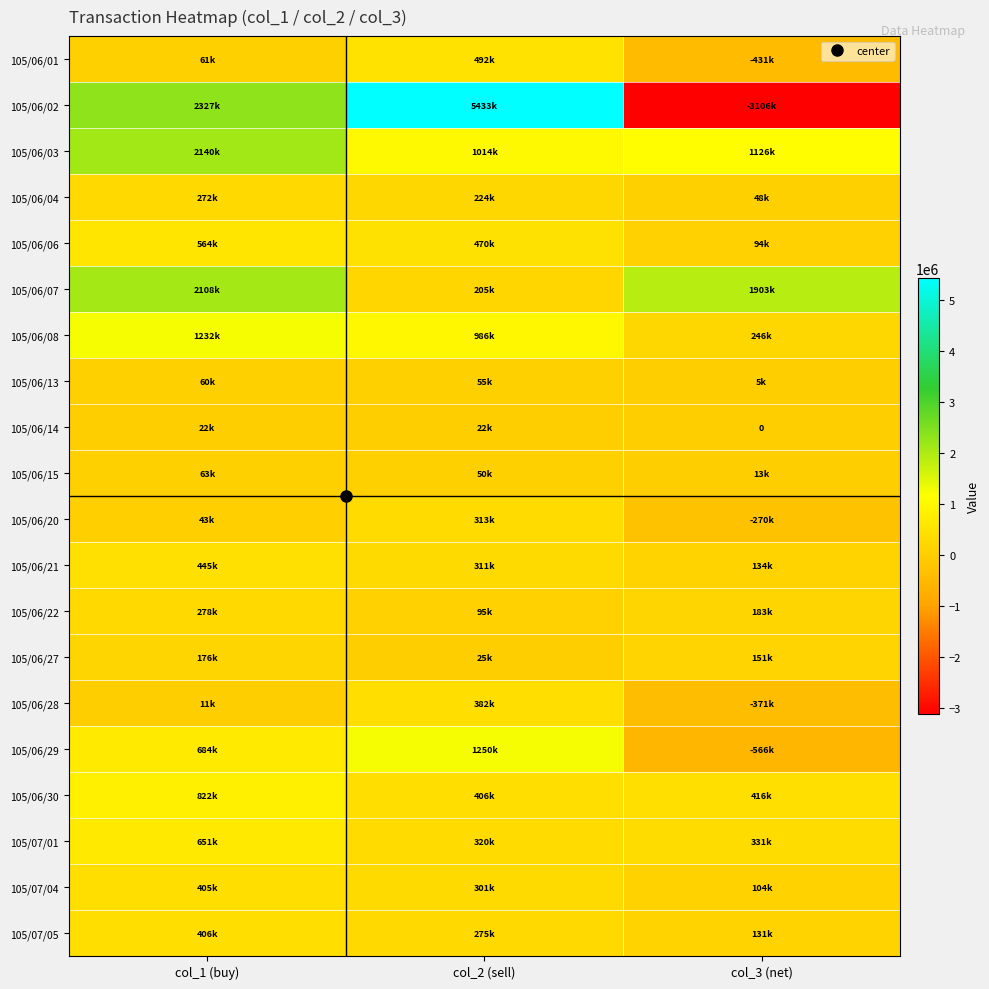

List the labels in order of 105/06/13 value, smallest first.

col_3 (net), col_2 (sell), col_1 (buy)